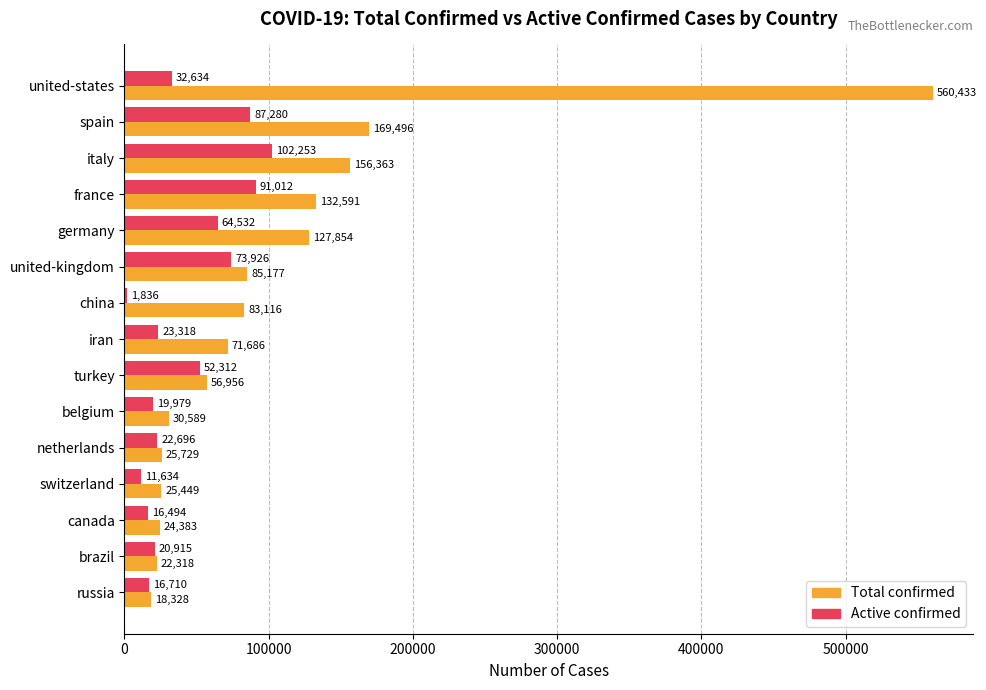

Which label corresponds to the smallest value in the chart?

china